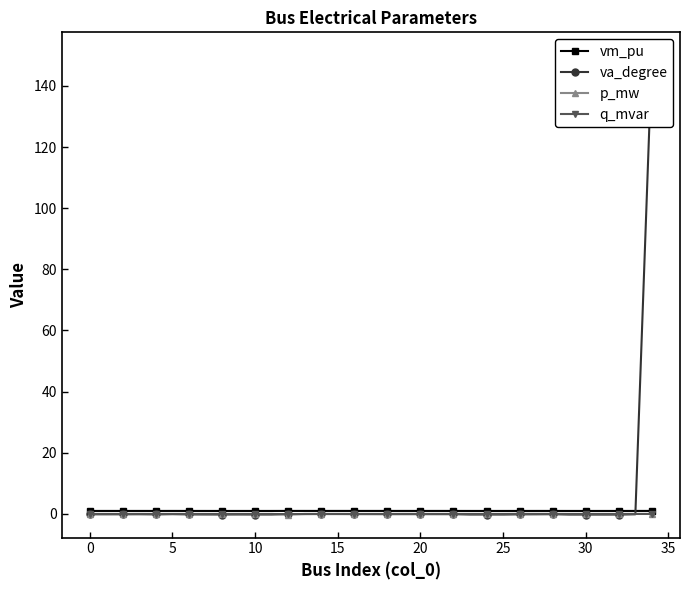

What is the lowest value of the vm_pu series?

1.0